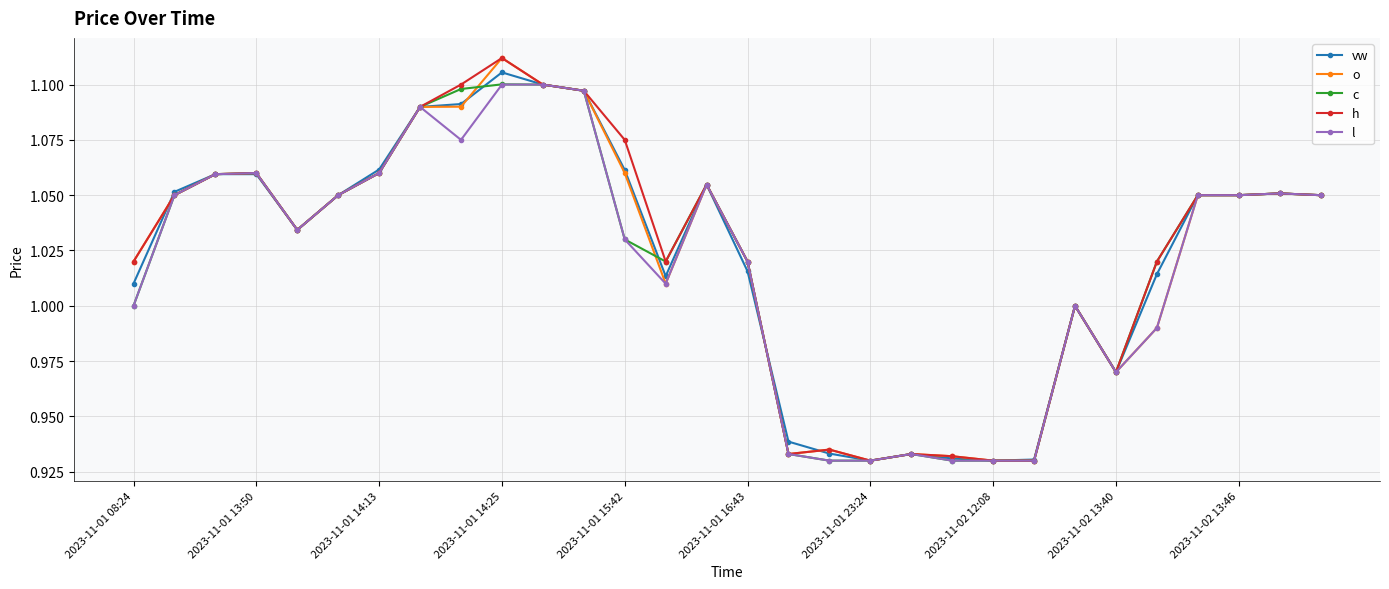

True or false: c has more than 0 points higher than both neighbors.

True